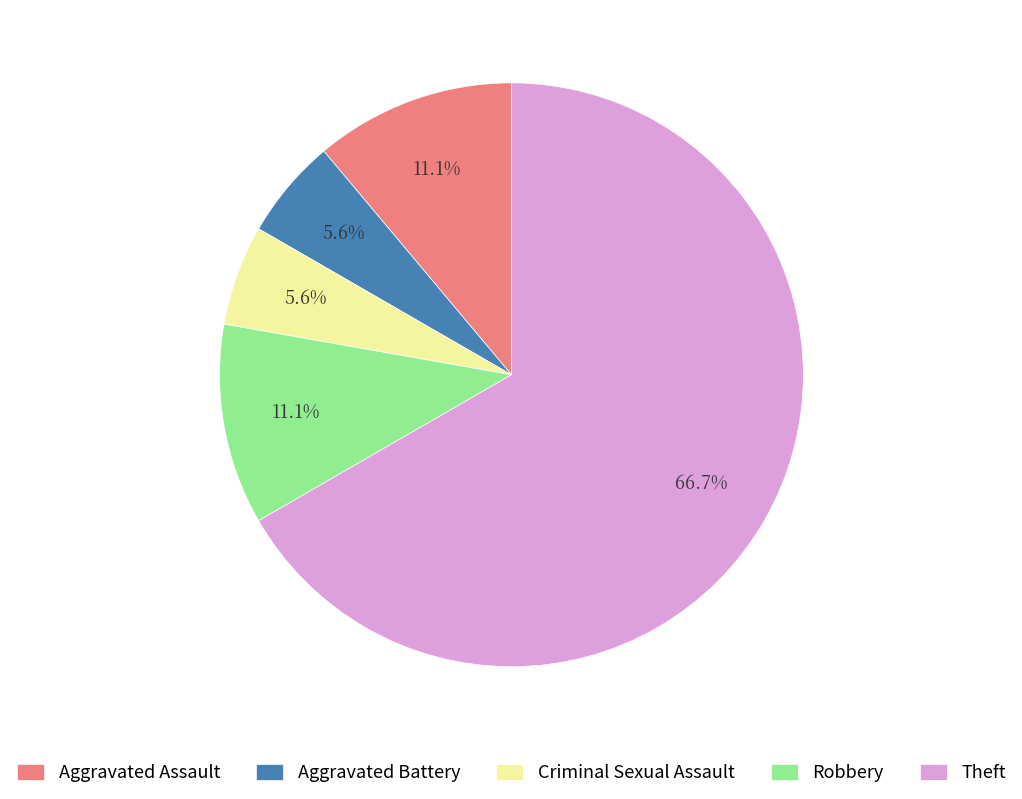

To the nearest percent, what percentage of the pie is Aggravated Assault?

11%